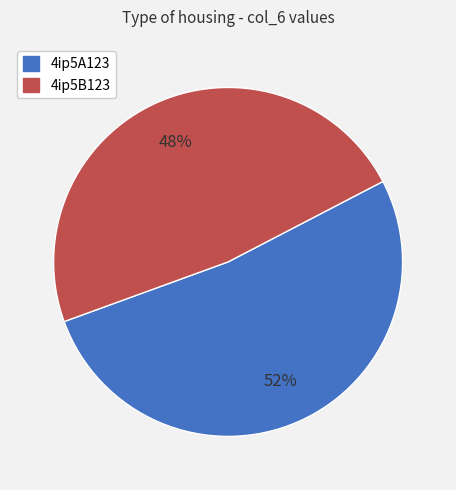

The 4ip5B123 slice represents 48% of the pie. True or false?

True